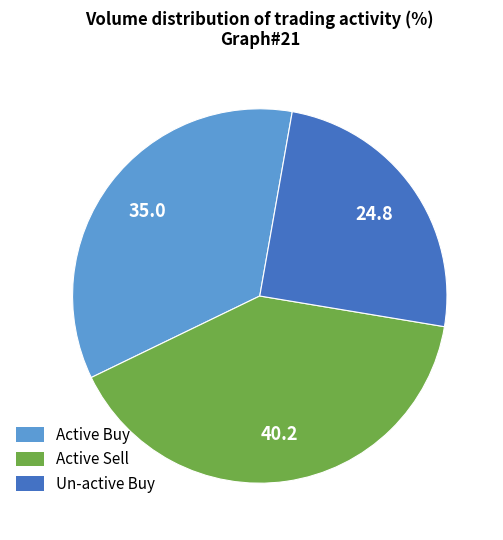

How many slices are in this pie chart?

3